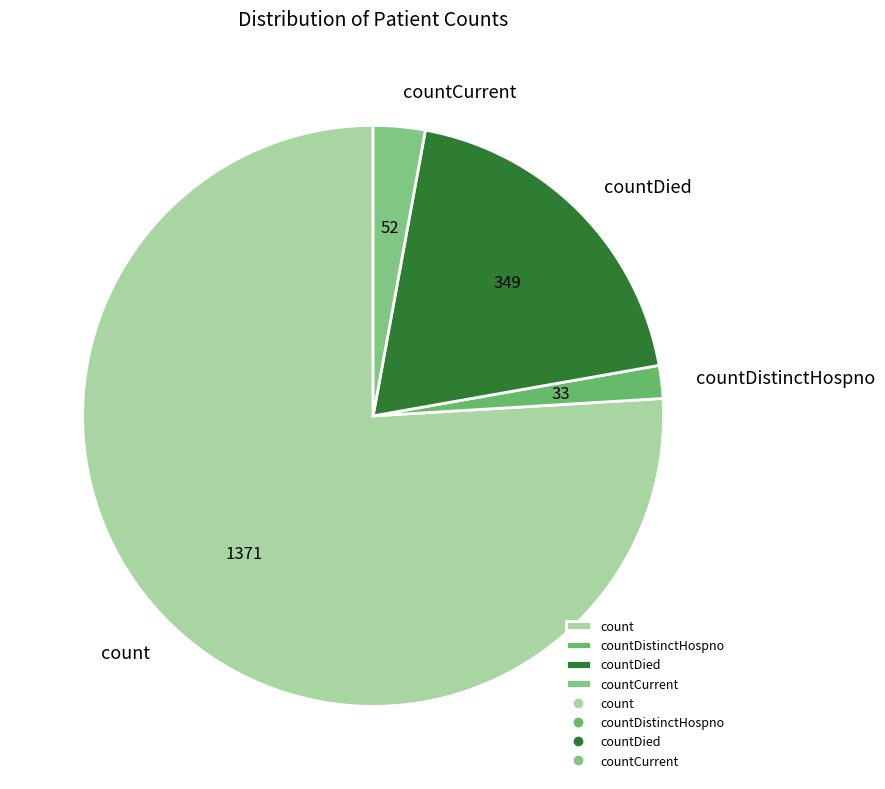

True or false: countDied accounts for 12% of the total.

False